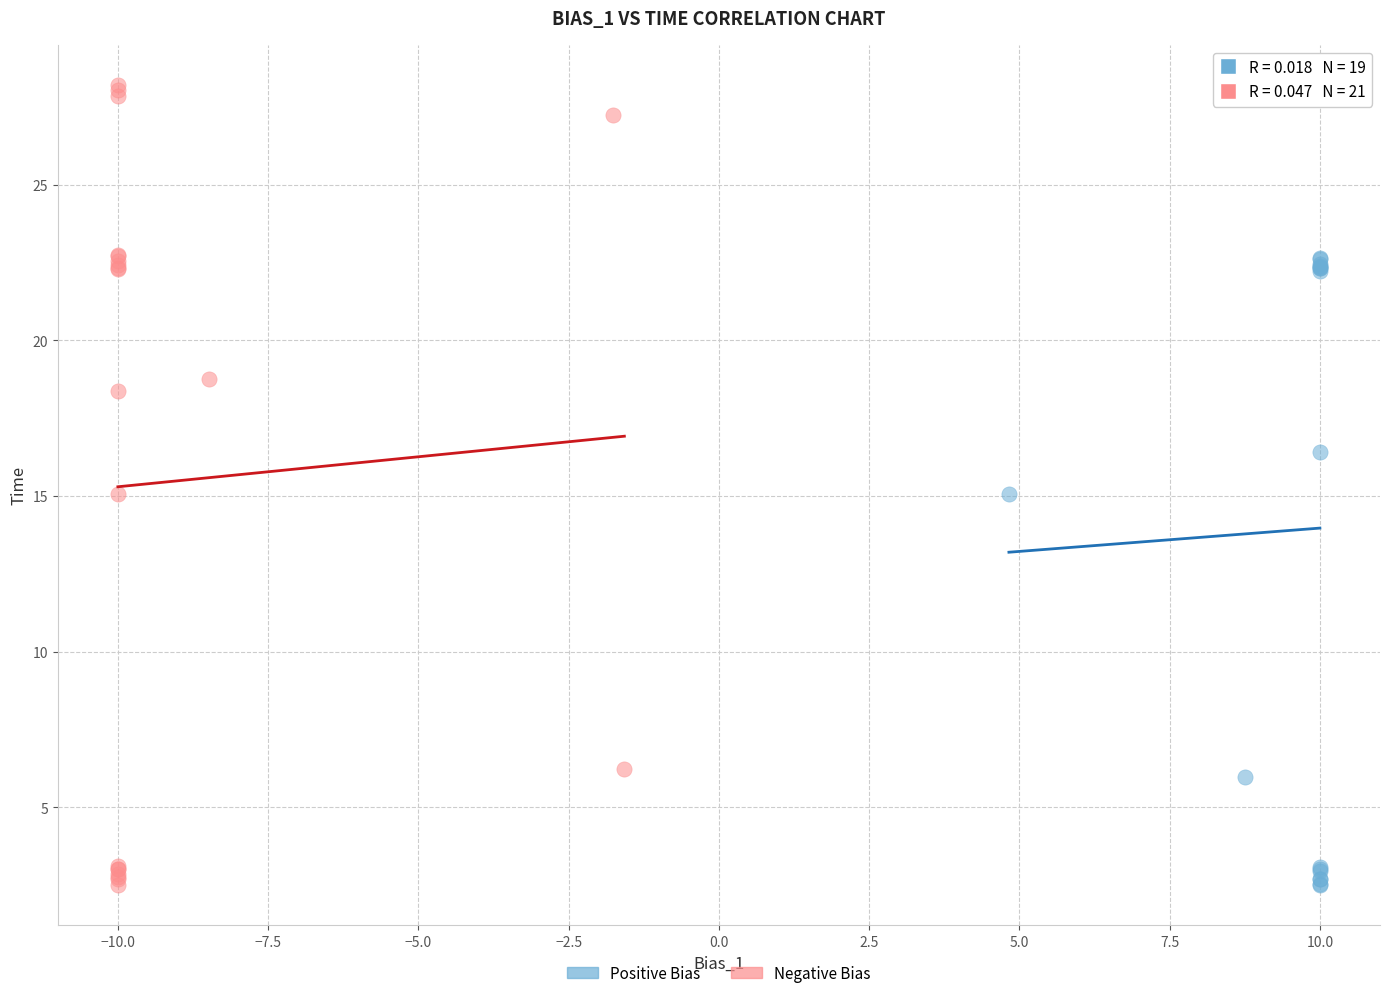

What are all the series names shown in the legend?

Positive Bias, Negative Bias